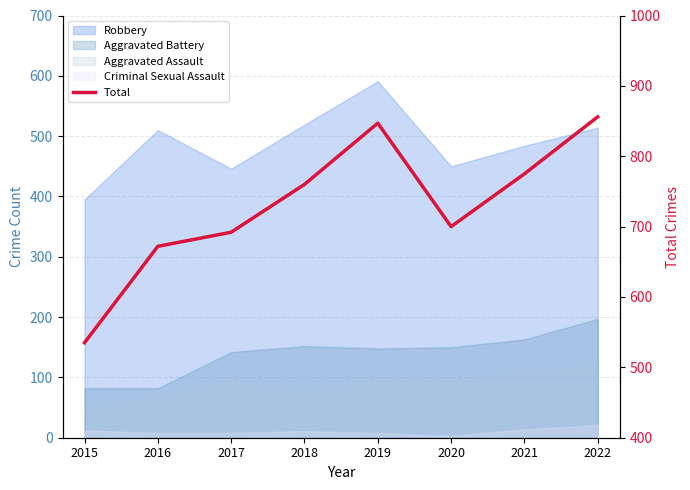

What is the change in value from 2015 to 2019?

+312